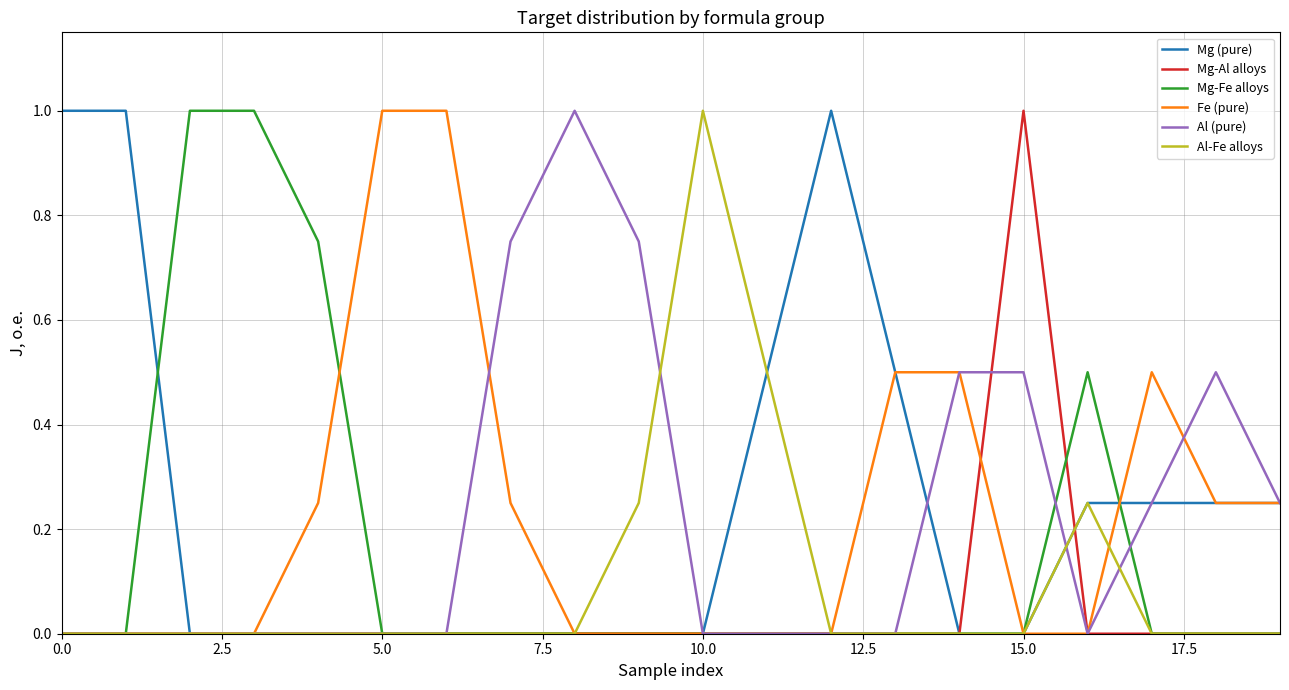

What is the greatest value displayed?

1.0